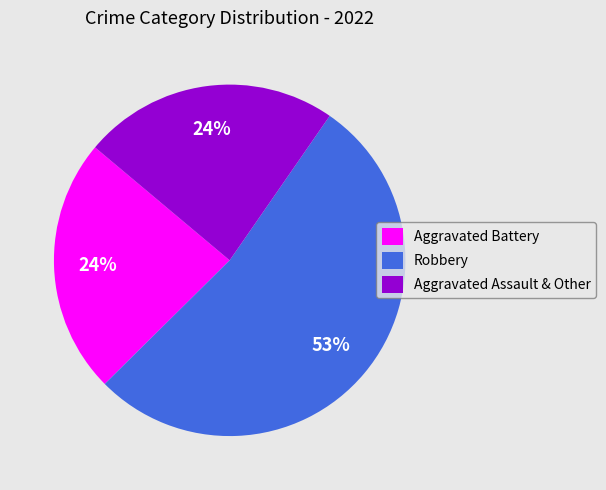

Which slice is the largest?

Robbery